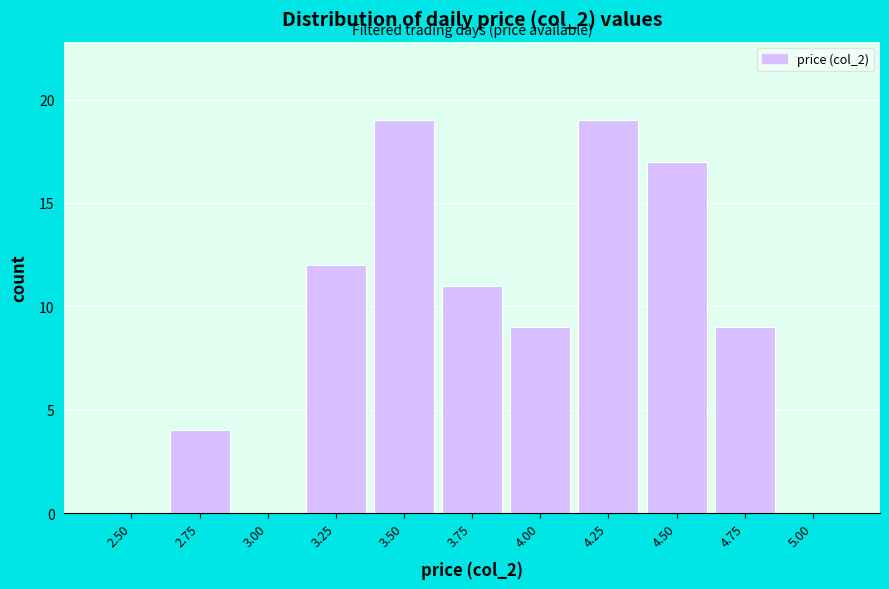

Reading right to left, what are all the values shown in this chart?

5.00=0	4.75=9	4.50=17	4.25=19	4.00=9	3.75=11	3.50=19	3.25=12	3.00=0	2.75=4	2.50=0